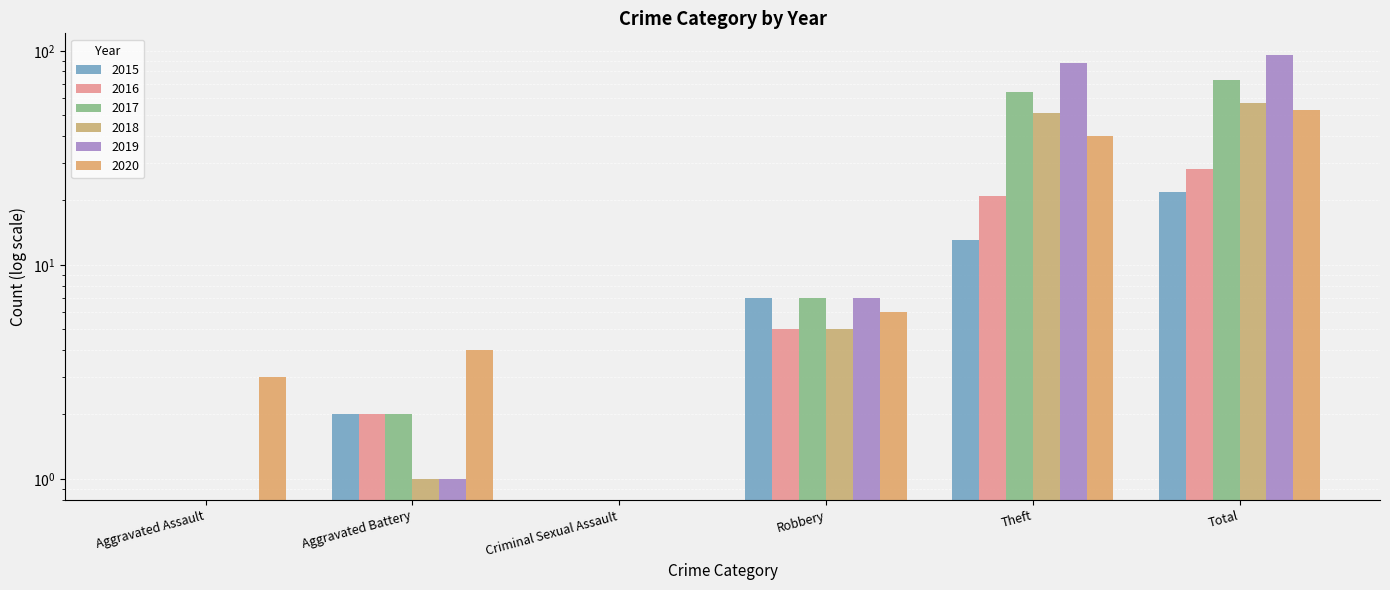

How many data points in 2020 are less than 6?

3